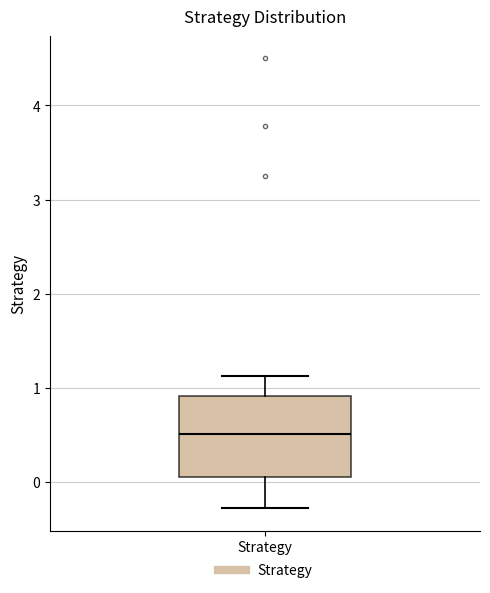

Read this box plot against the y-axis: the position of the median line, the range covered by the box, and the ends of both whiskers. The values are not printed on the chart, so give them approximately, as read against the axis.

median 0.5, box 0.1 to 0.9, whiskers -0.3 to 1.1